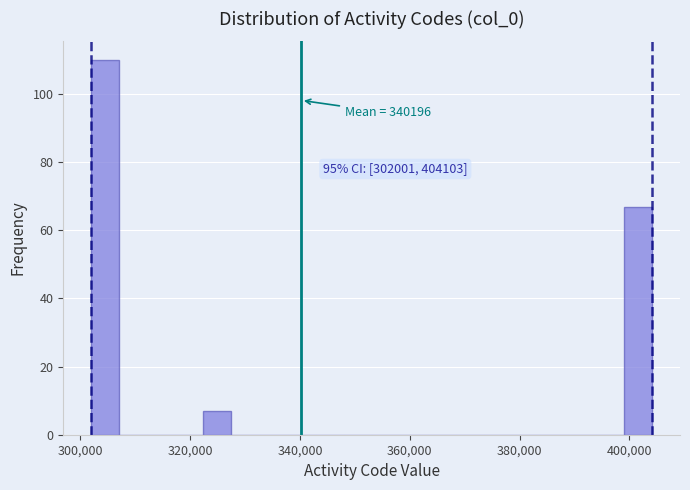

Around what value on the x-axis is the tallest bar? Give the approximate position of its centre, as read against the axis.

304000